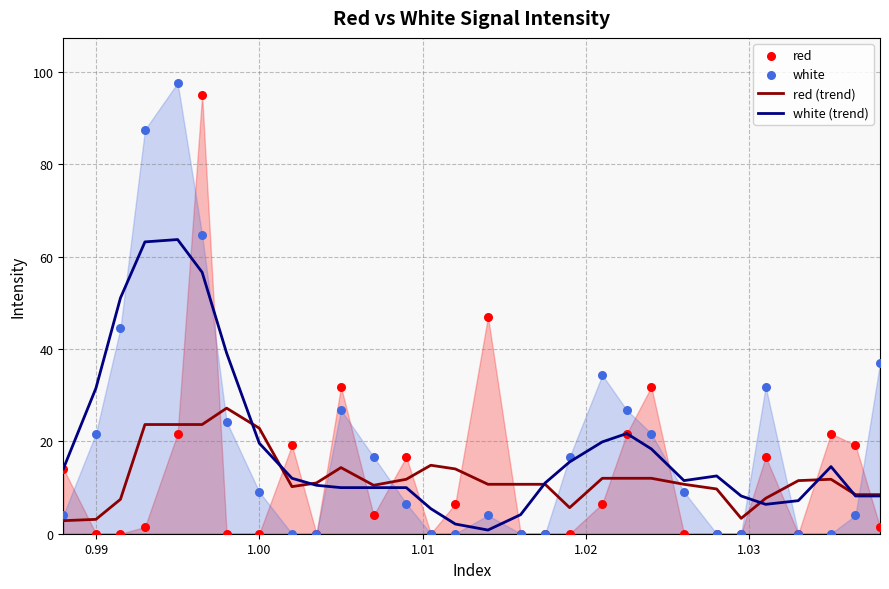

Which series contains the lowest Y value?

red